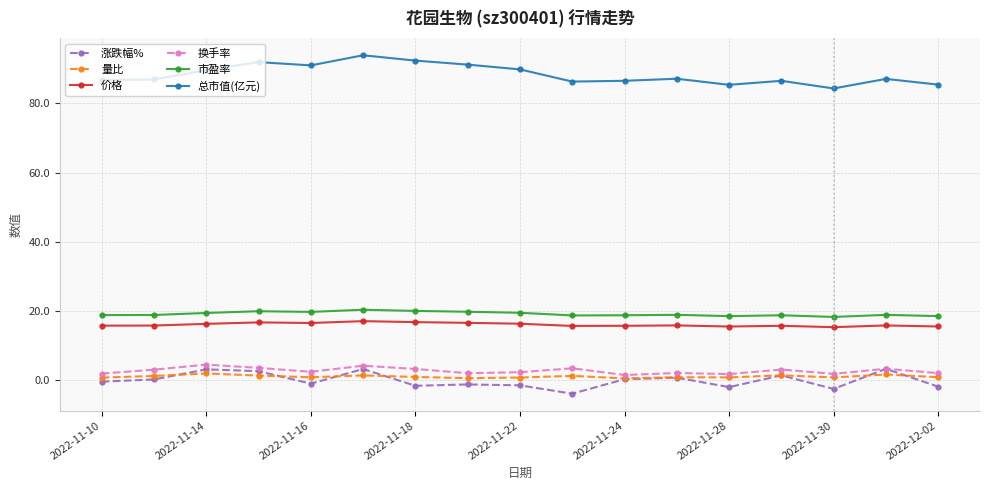

What is the minimum value shown in the chart?

-3.9